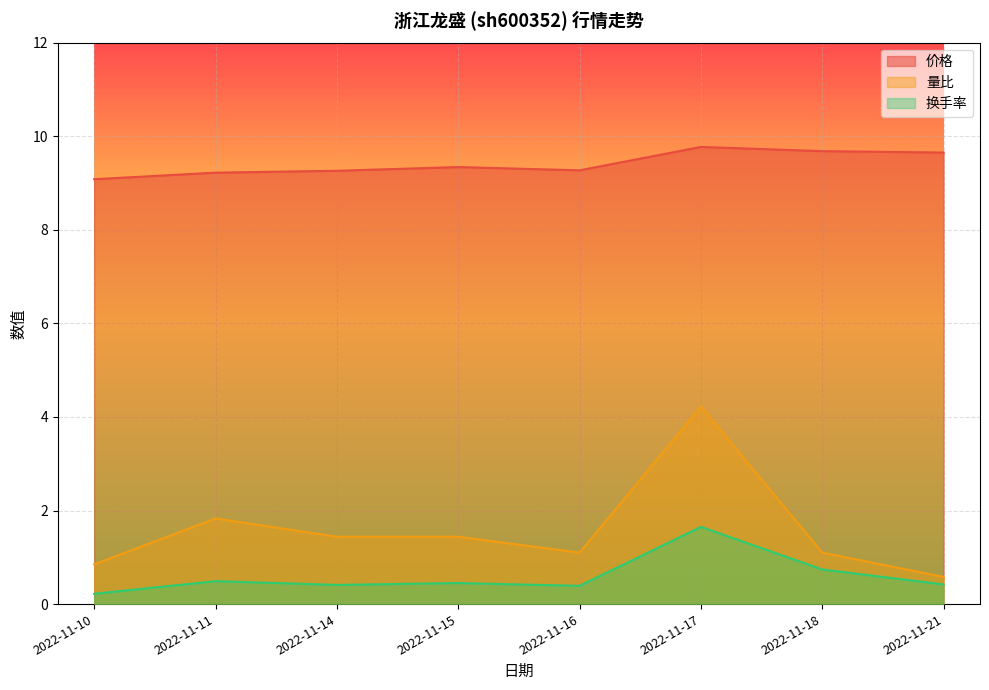

What is the total value across all series at 2022-11-16?

10.8